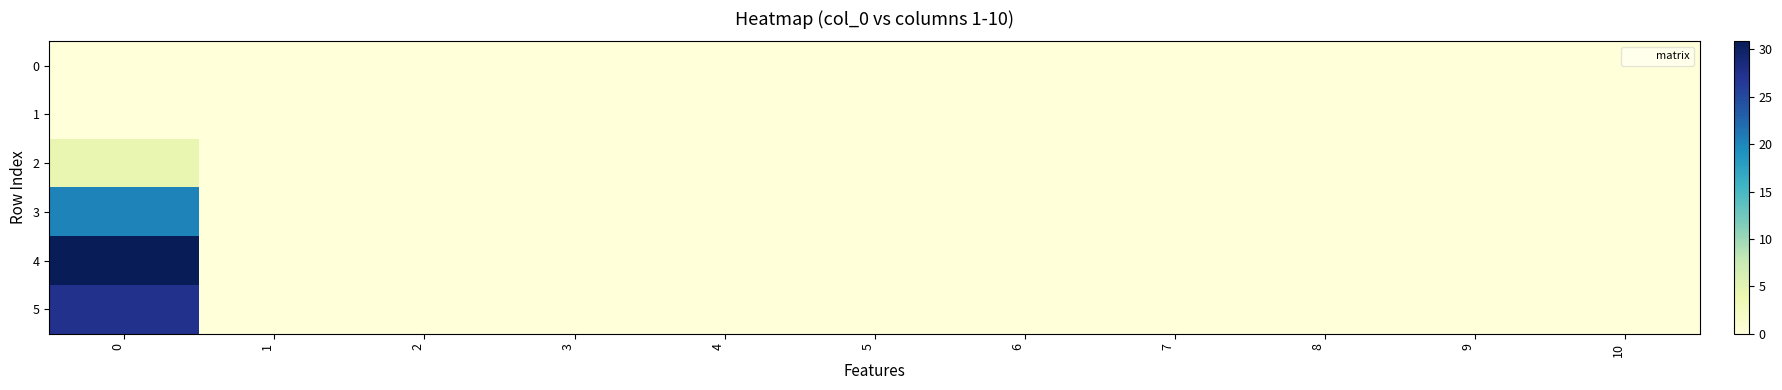

How many distinct data groups are displayed?

6